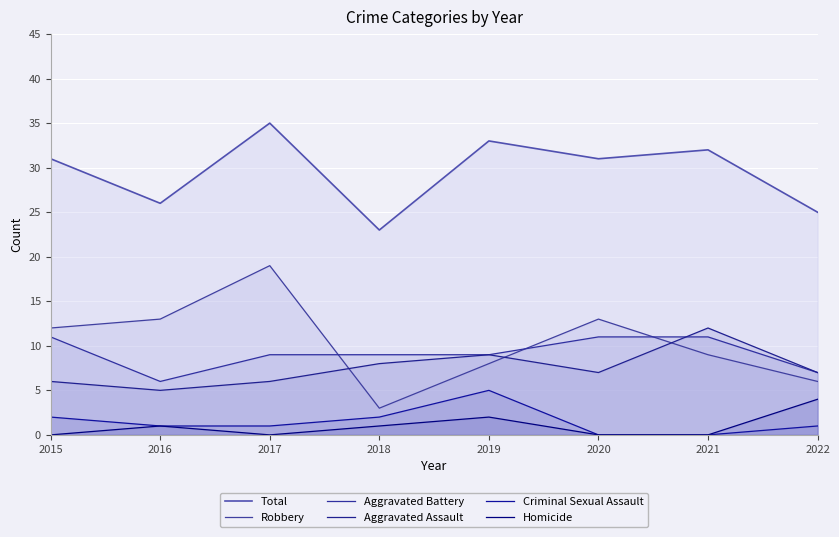

How many Aggravated Battery values are between 9 and 11?

6